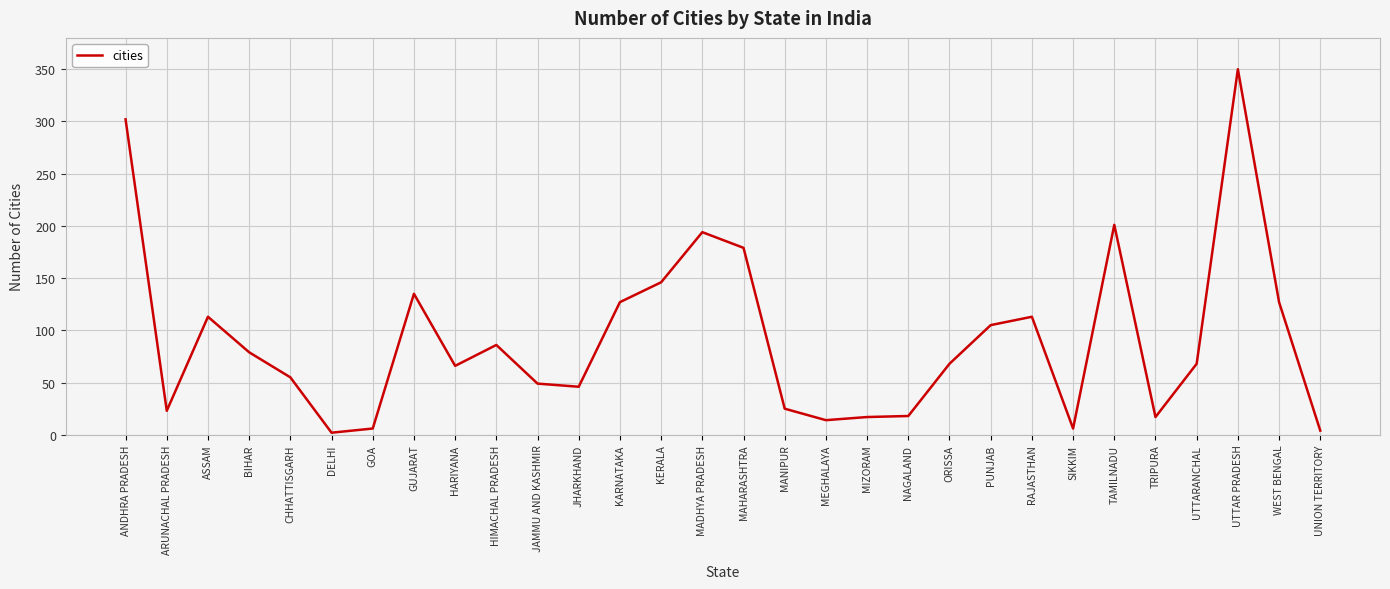

Approximately how many times larger is the value at HIMACHAL PRADESH compared to MEGHALAYA?

6.1